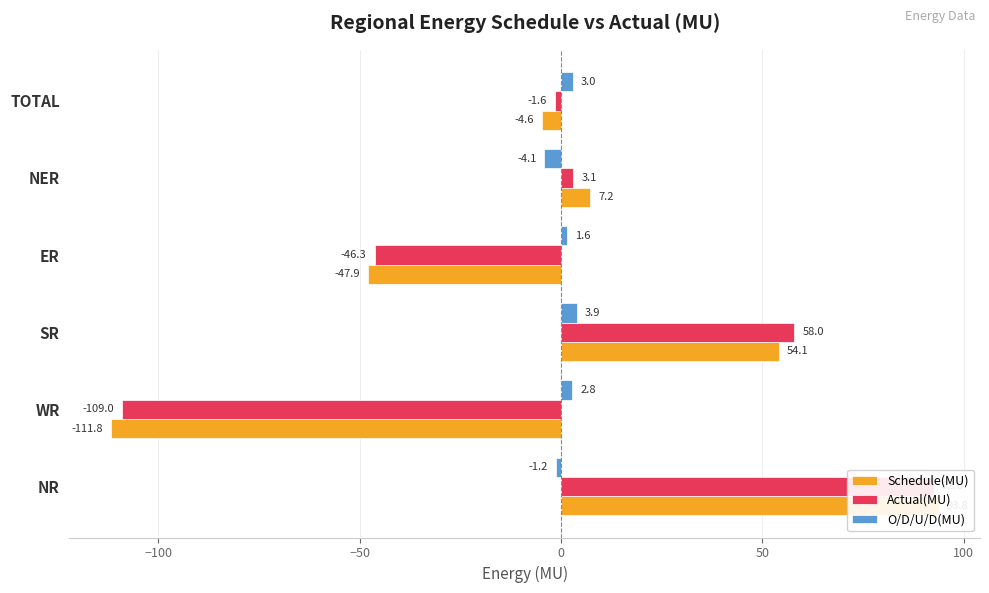

How many values in Schedule(MU) are above zero?

3